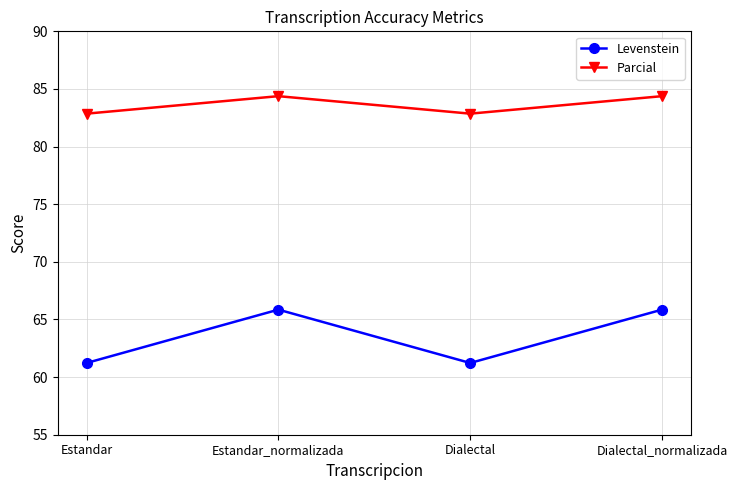

Which series has the largest range (max minus min)?

Levenstein